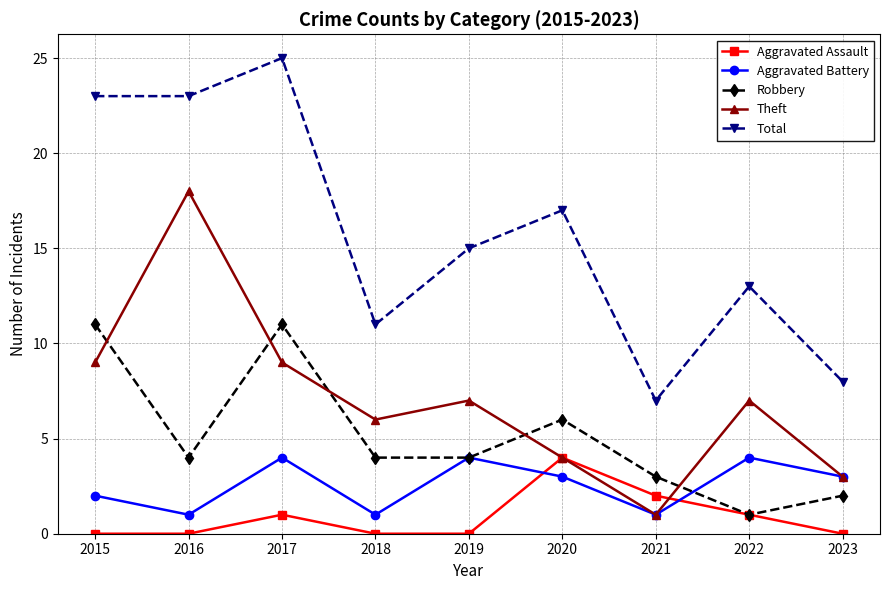

What are all the series names shown in the legend?

Aggravated Assault, Aggravated Battery, Robbery, Theft, Total